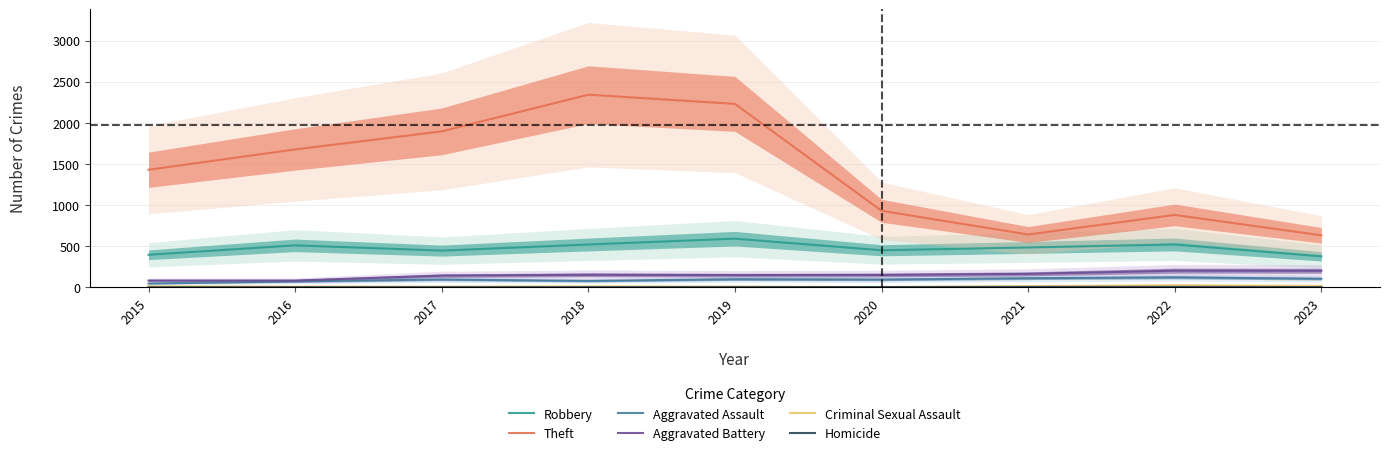

True or false: Aggravated Battery and Robbery intersect in this chart.

False